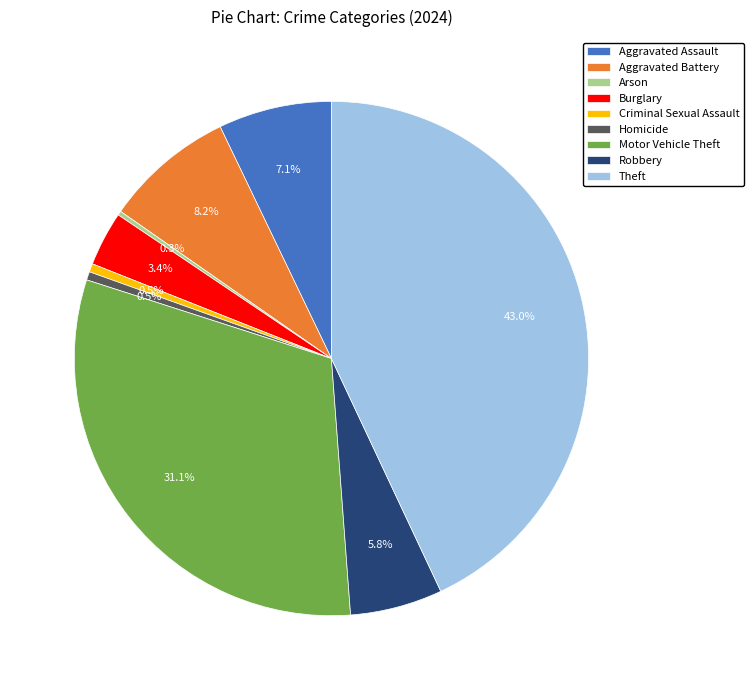

To the nearest percent, what is the difference between the largest and smallest slice percentages?

43%